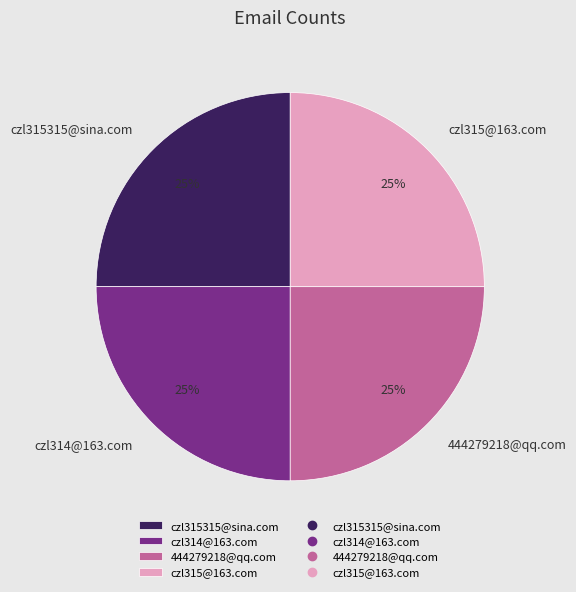

To the nearest percent, what percentage of the pie is czl315315@sina.com?

25%